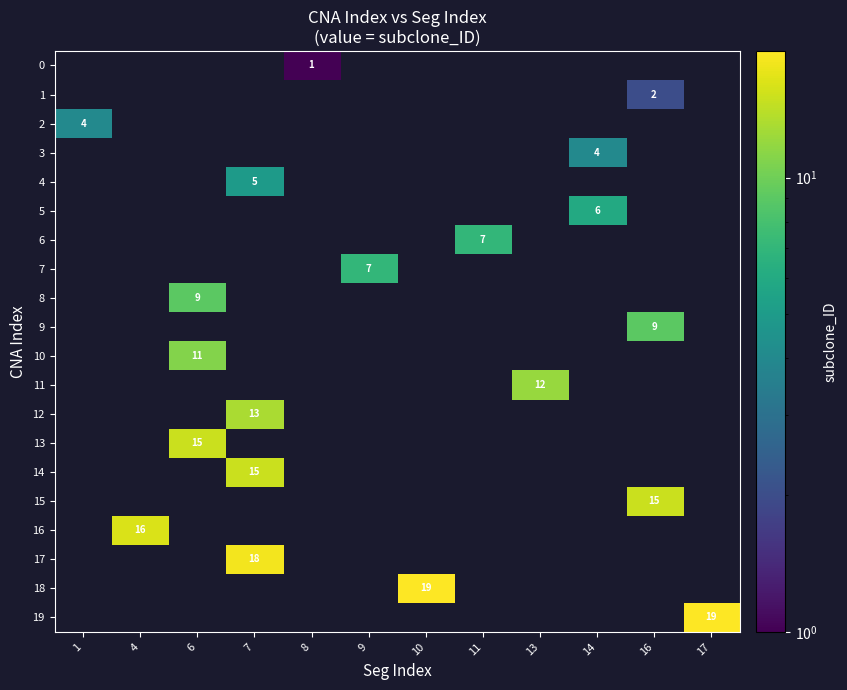

What is the total value across all series at 6?

35